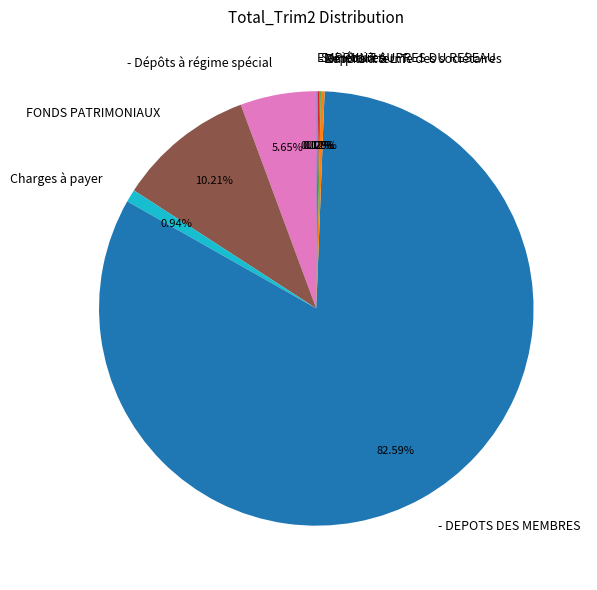

Approximately how many times larger is the value at - Dépôts à régime spécial compared to FONDS PATRIMONIAUX?

0.6